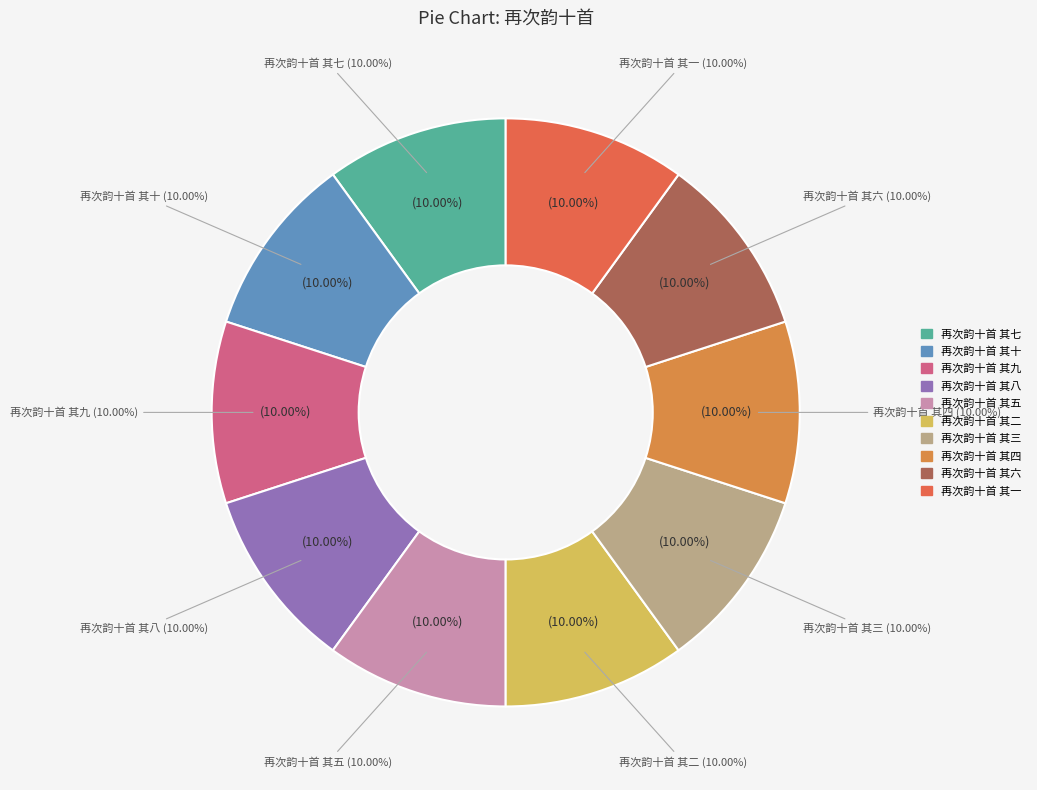

What percentage do 再次韵十首 其四 and 再次韵十首 其十 together represent?

20.0%